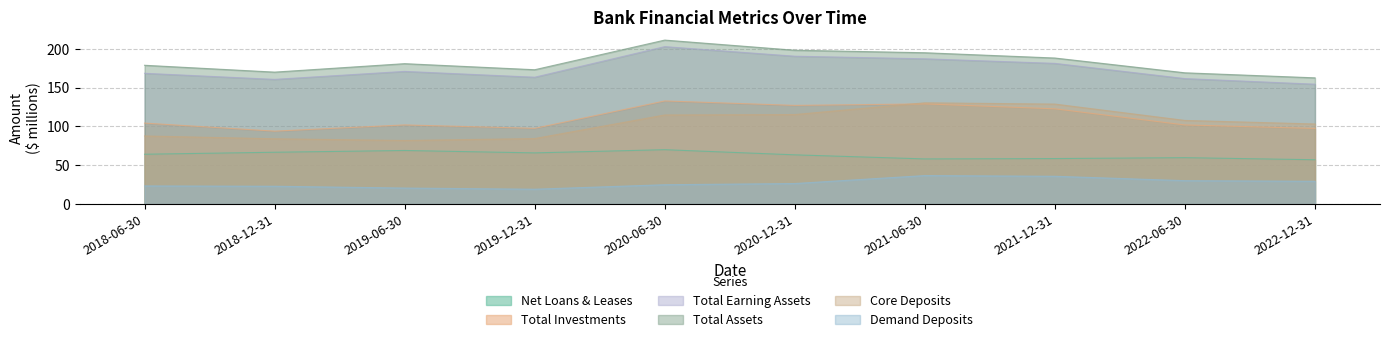

True or false: Total Investments and Demand Deposits intersect in this chart.

False